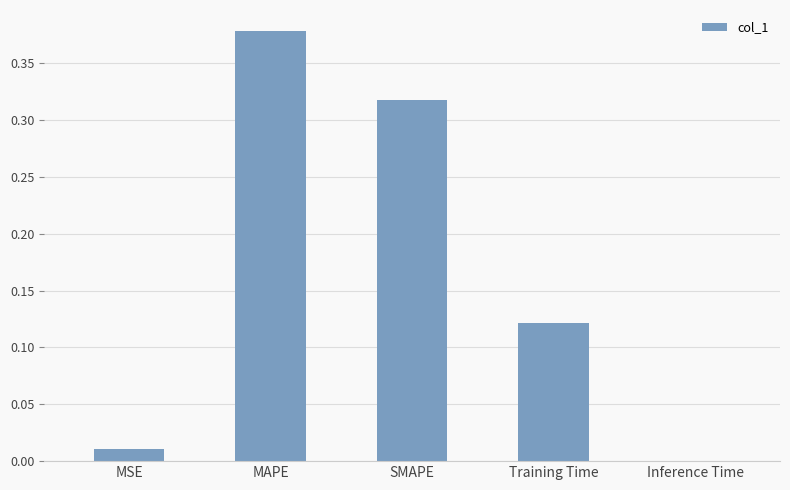

Which category has the highest value across all series?

MAPE